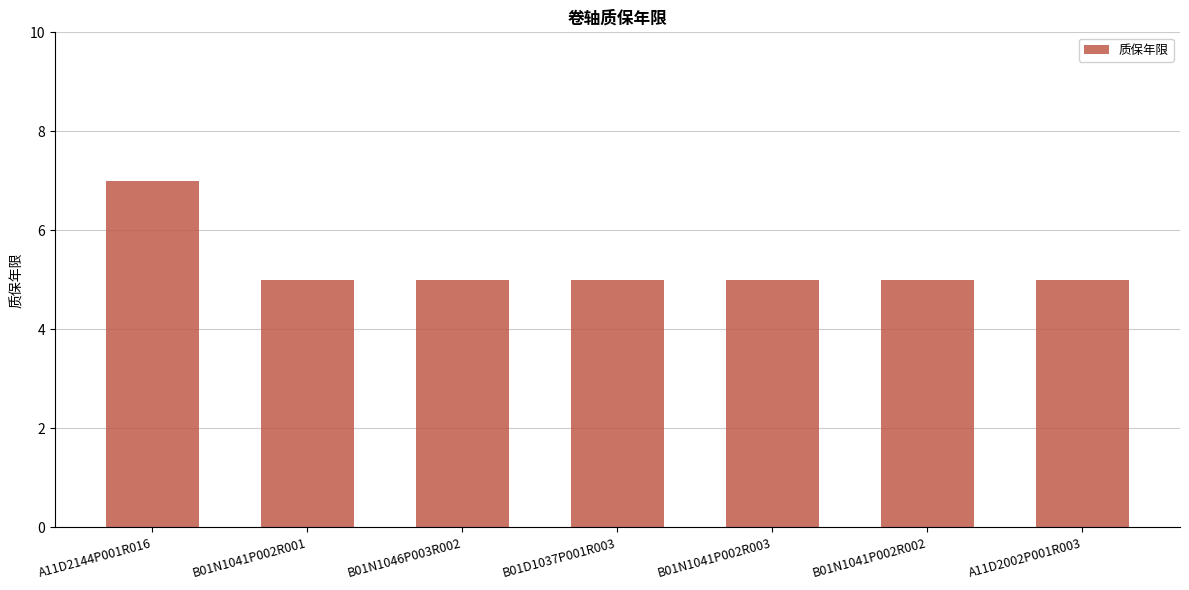

How many series are shown in this chart?

1